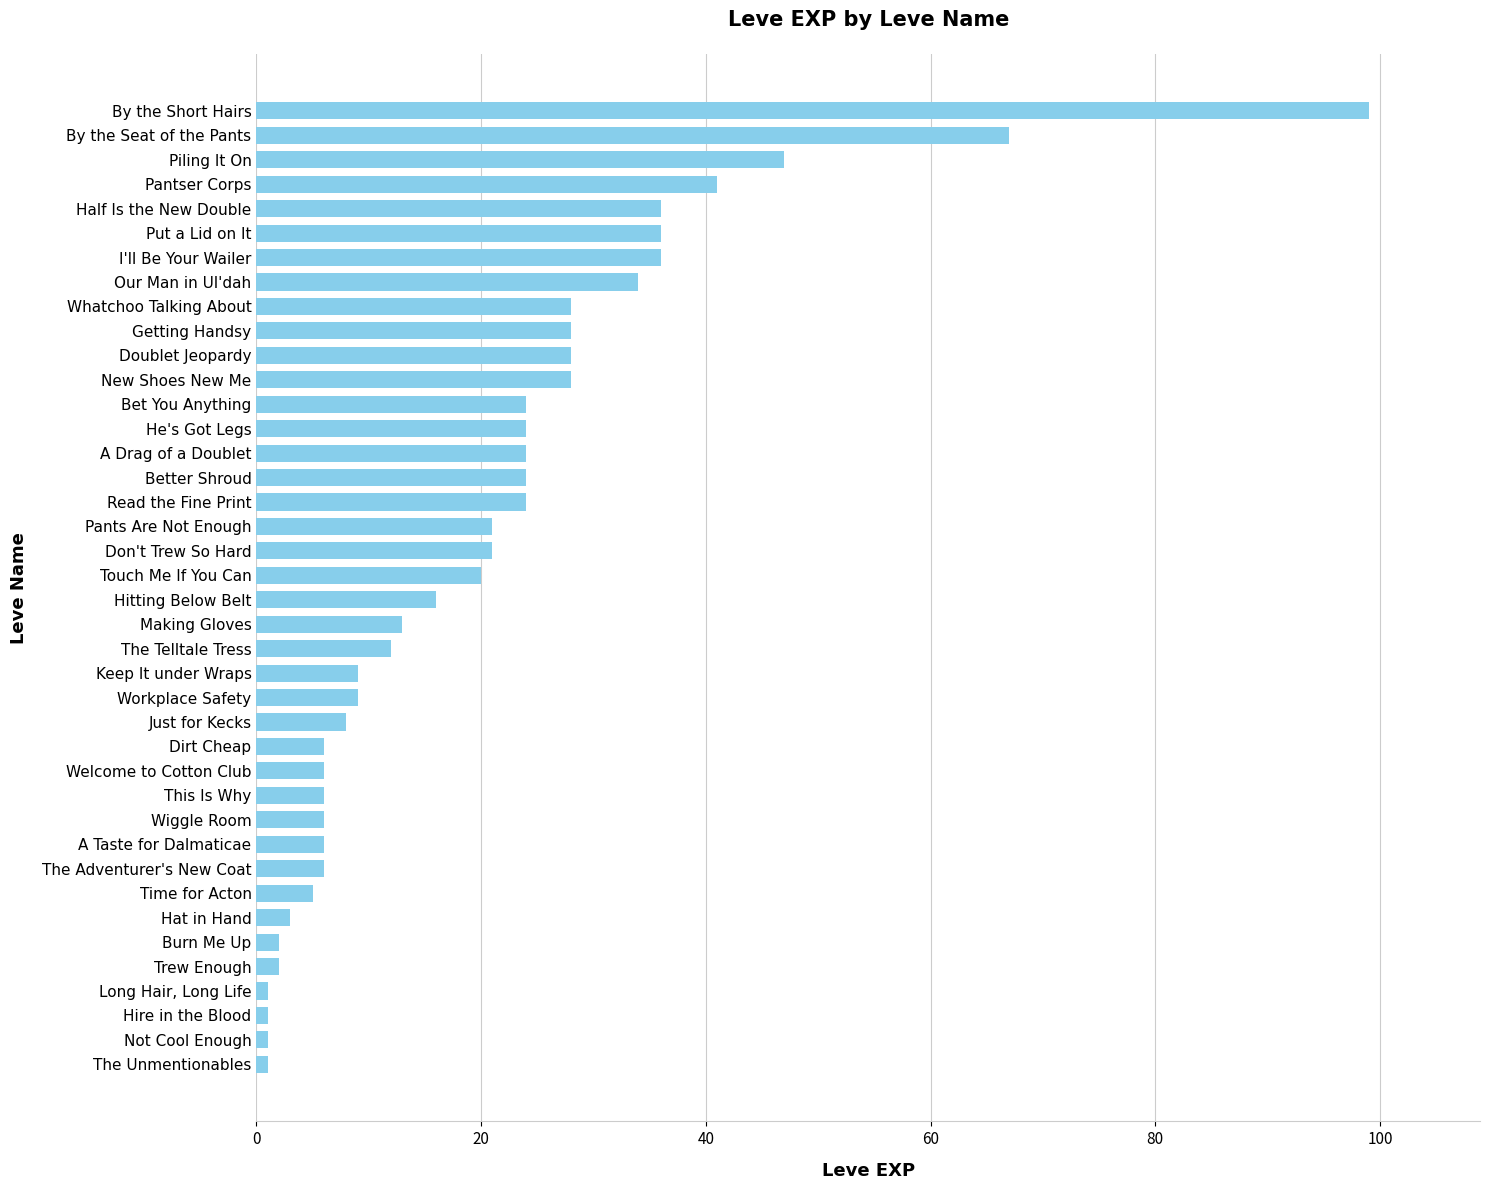

Where is the data nearest to the value 50?

Piling It On